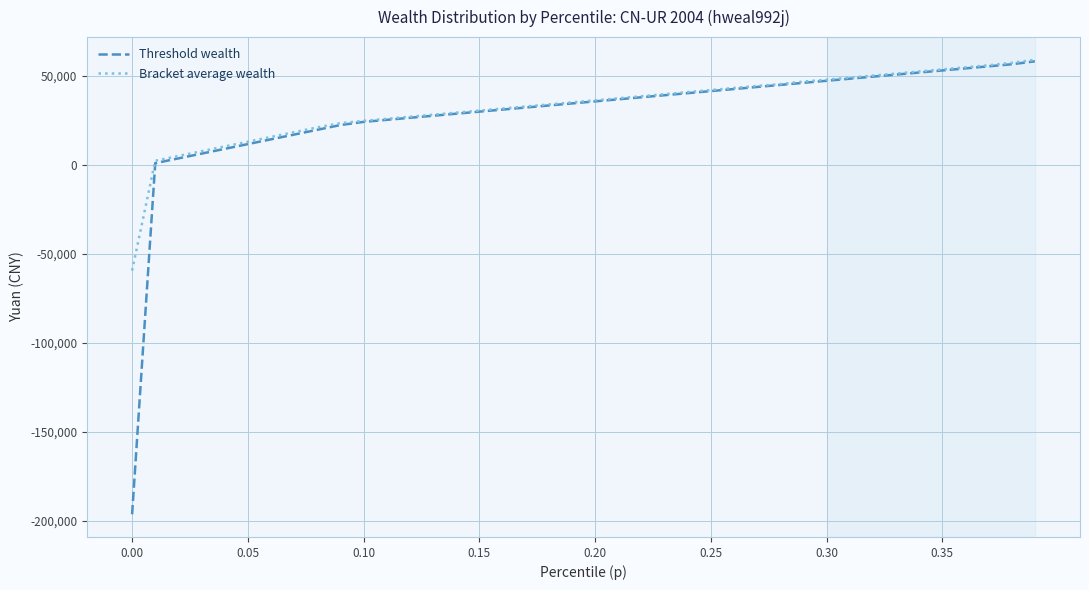

Which series has the largest total across all categories?

Bracket average wealth